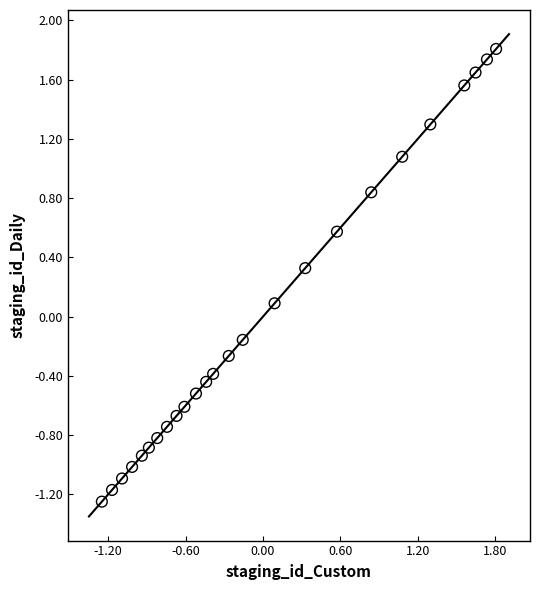

What is the range of X values (max minus min)?

3.1